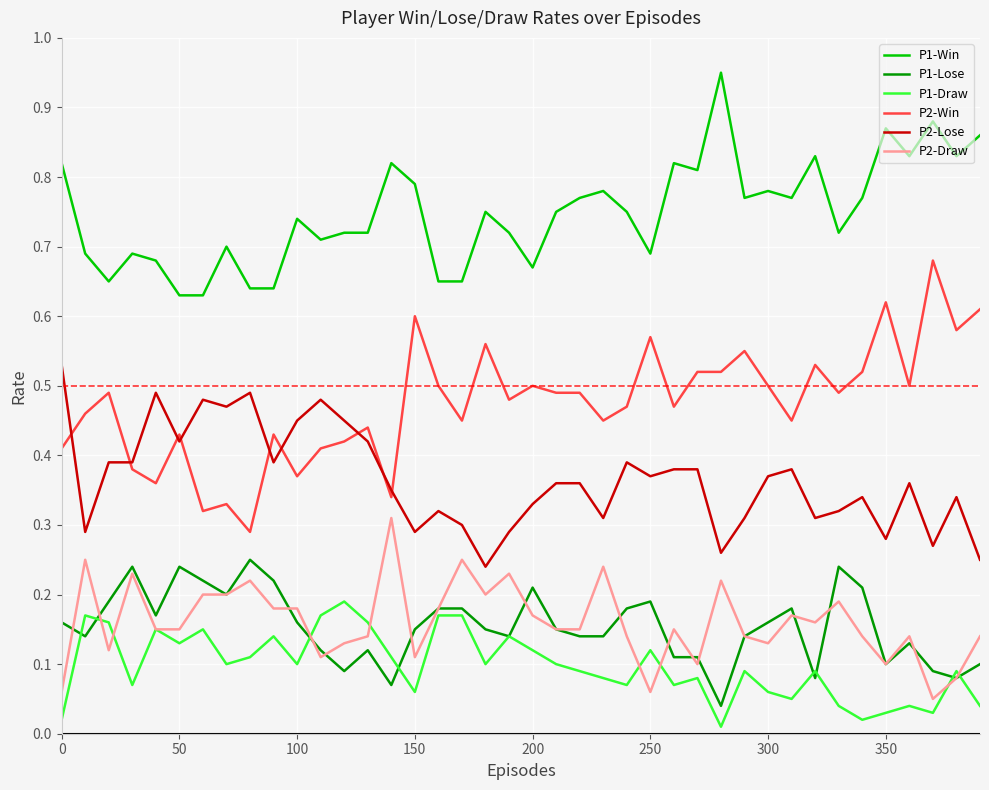

What are all the series names shown in the legend?

P1-Win, P1-Lose, P1-Draw, P2-Win, P2-Lose, P2-Draw